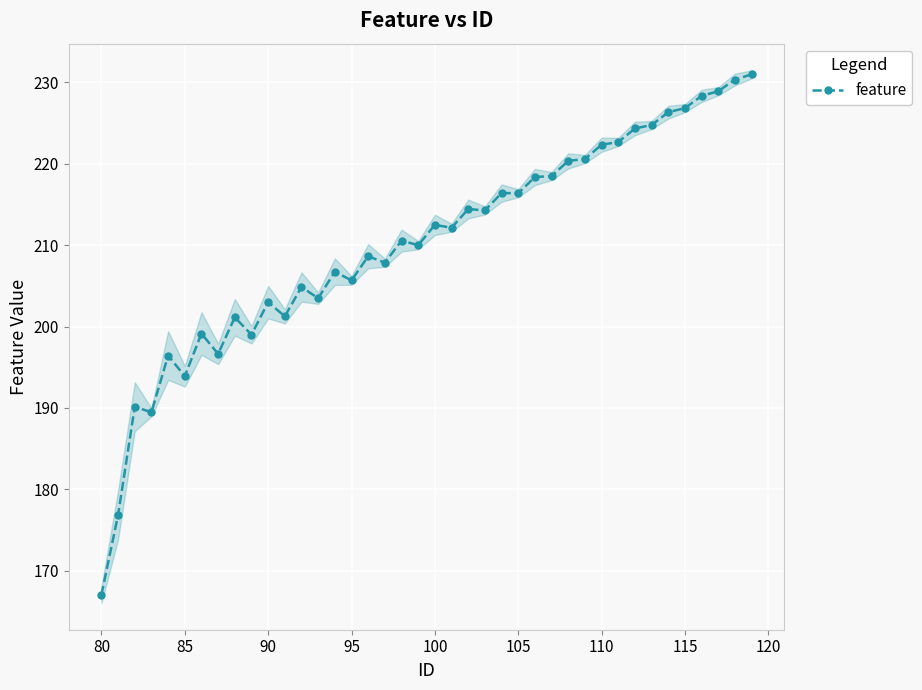

Is this an area chart (filled region under the line)?

No